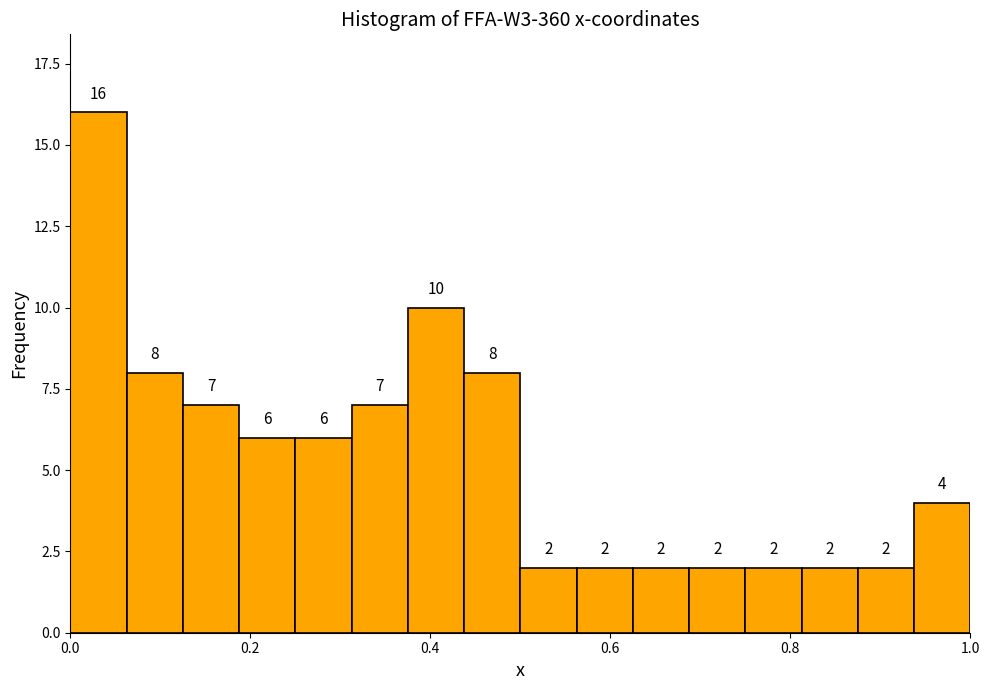

Read against the x-axis, roughly where is the centre of the tallest bar?

0.04